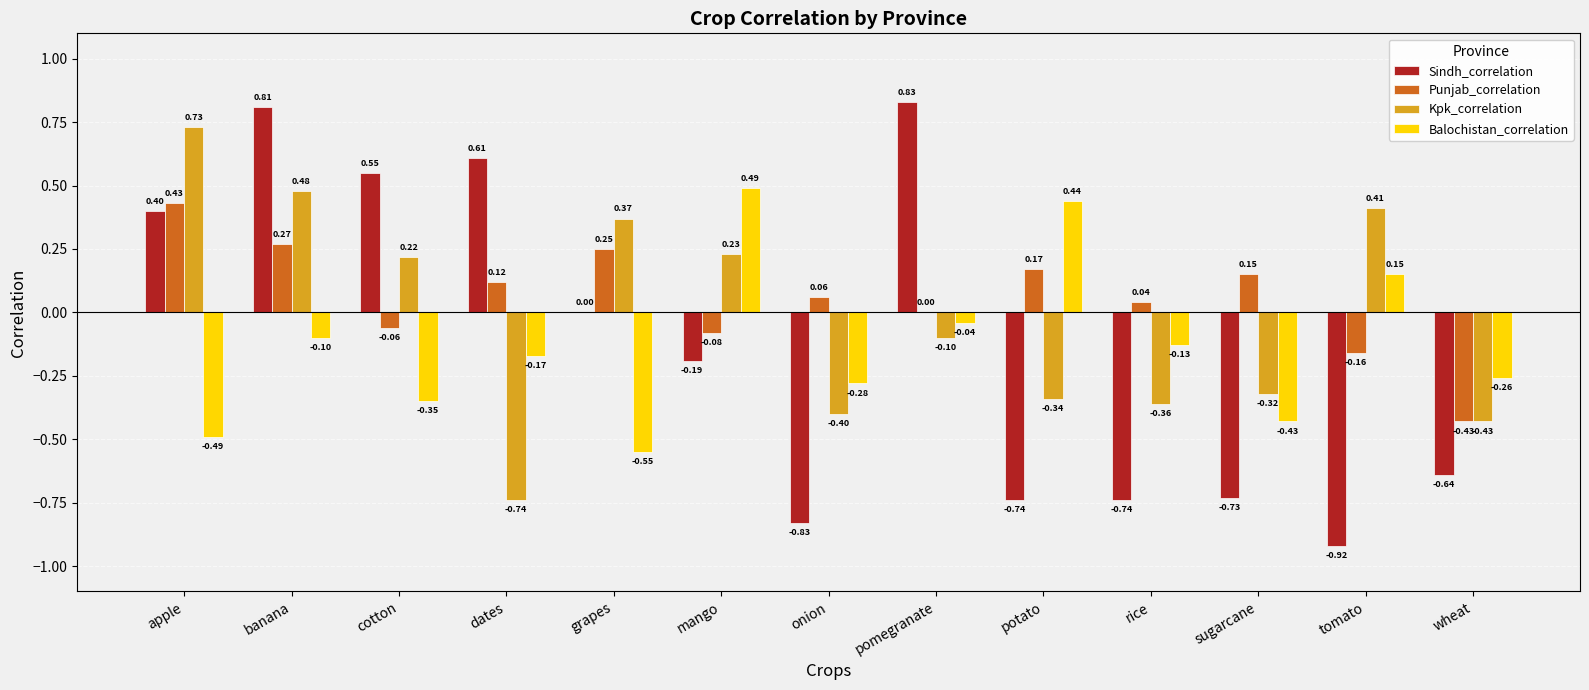

Which category has the highest value across all series?

pomegranate